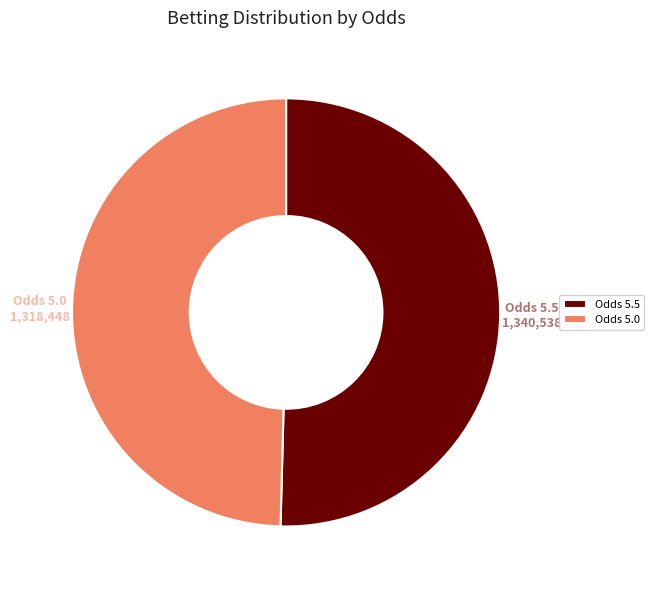

Is there any slice that represents more than half of the pie?

Yes